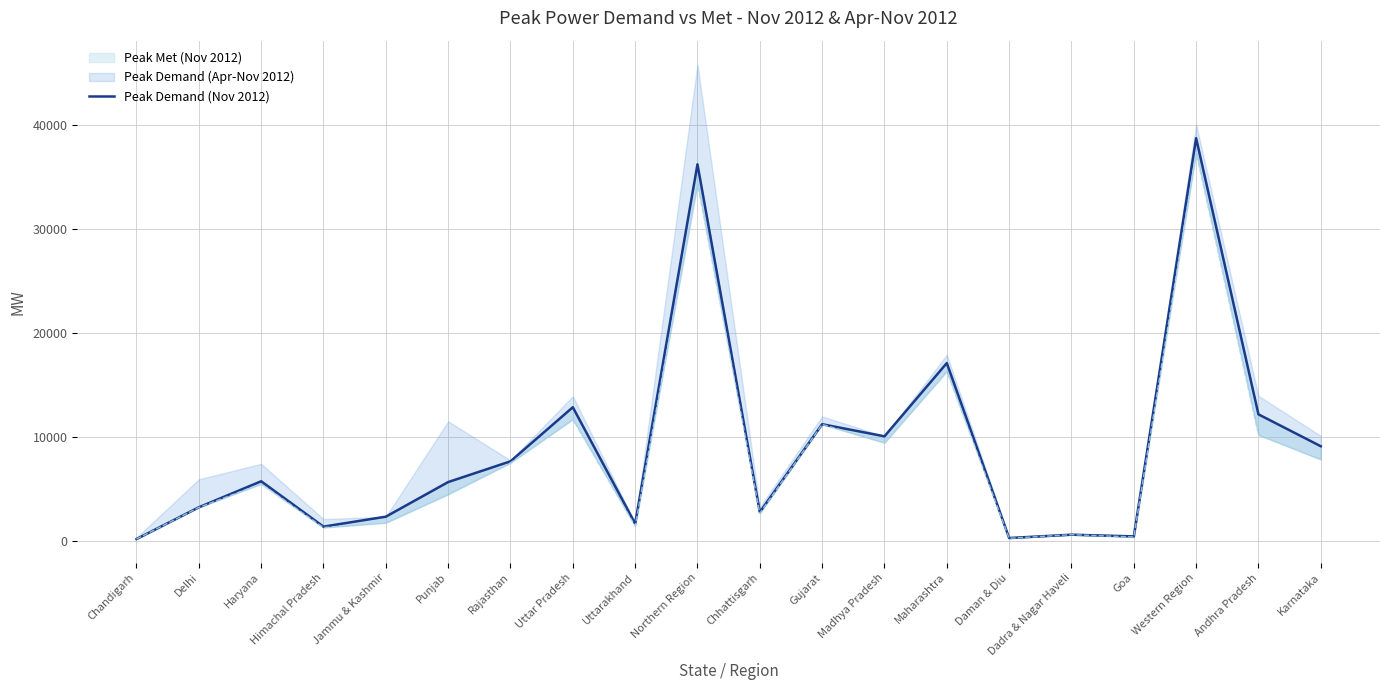

Which category has the lowest value across all series?

Chandigarh